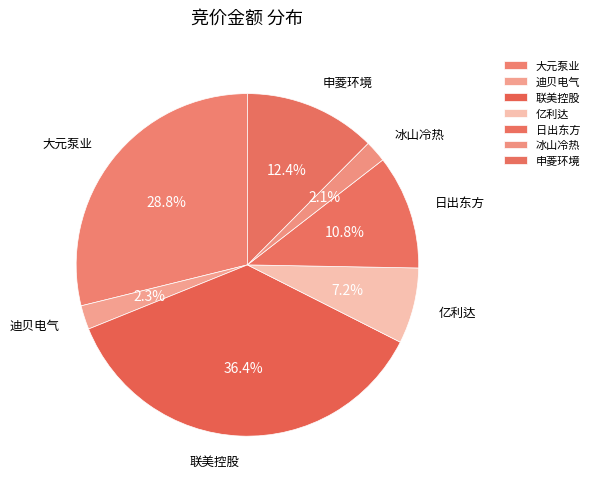

What percentage is NOT represented by 日出东方?

89.2%